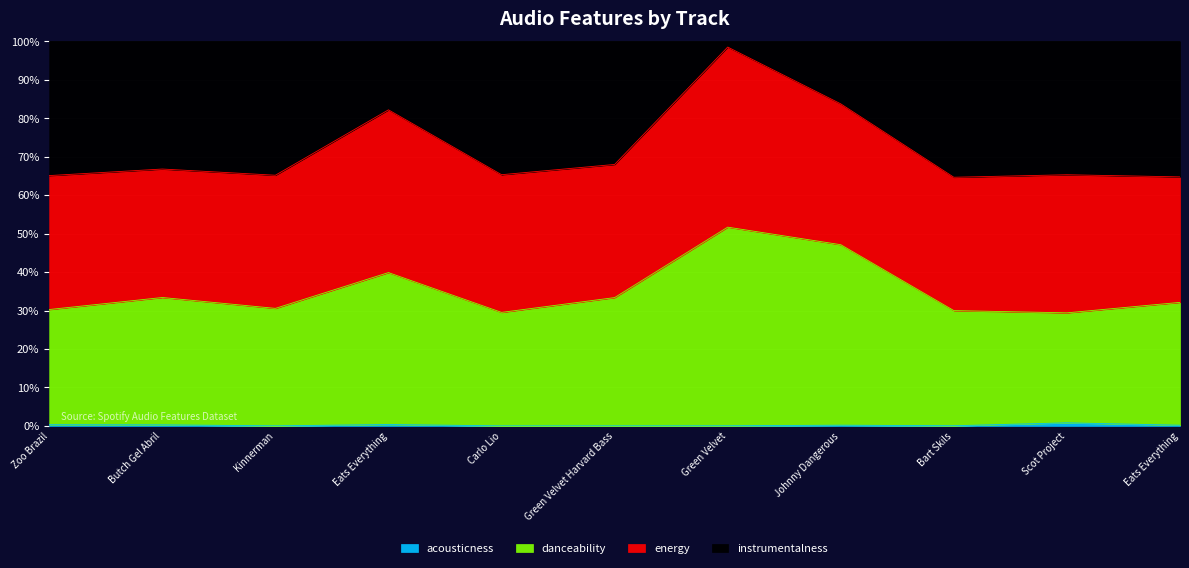

List the labels in order of instrumentalness value, smallest first.

Bart Skils, Eats Everything, Zoo Brazil, Kinnerman, Scot Project, Carlo Lio, Butch Gel Abril, Green Velvet Harvard Bass, Eats Everything, Johnny Dangerous, Green Velvet